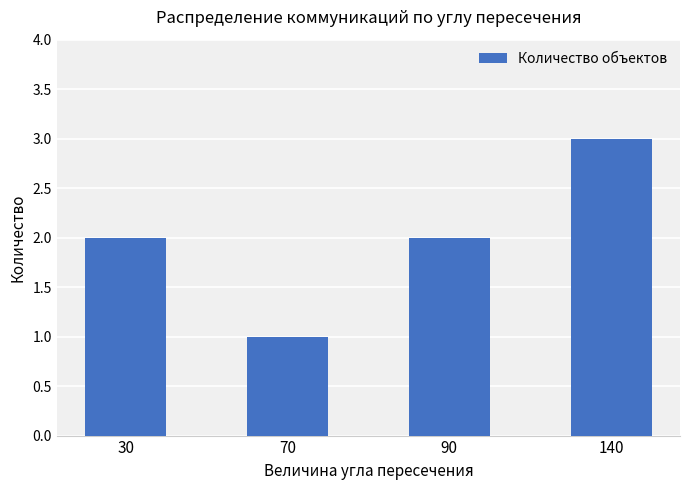

Which category has the highest value across all series?

140